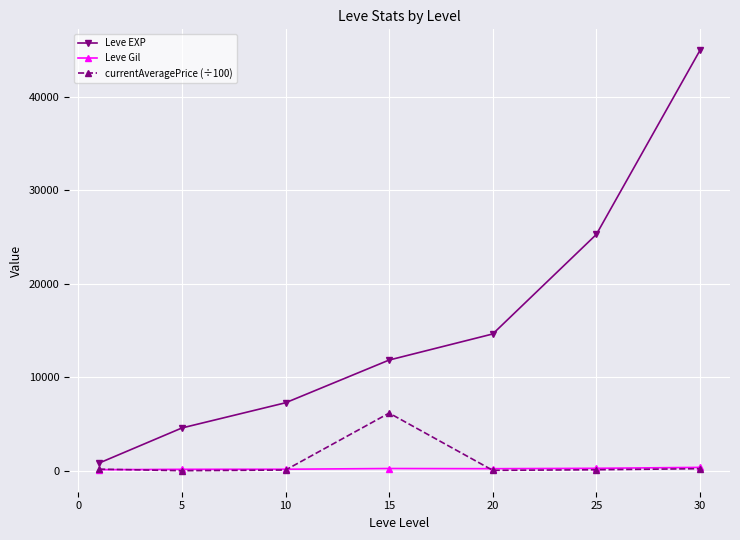

Which series has the largest total across all categories?

Leve EXP